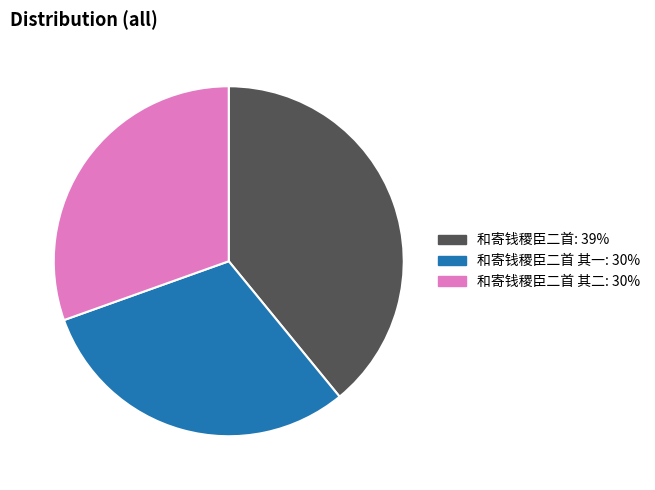

Does any single category account for the majority?

No